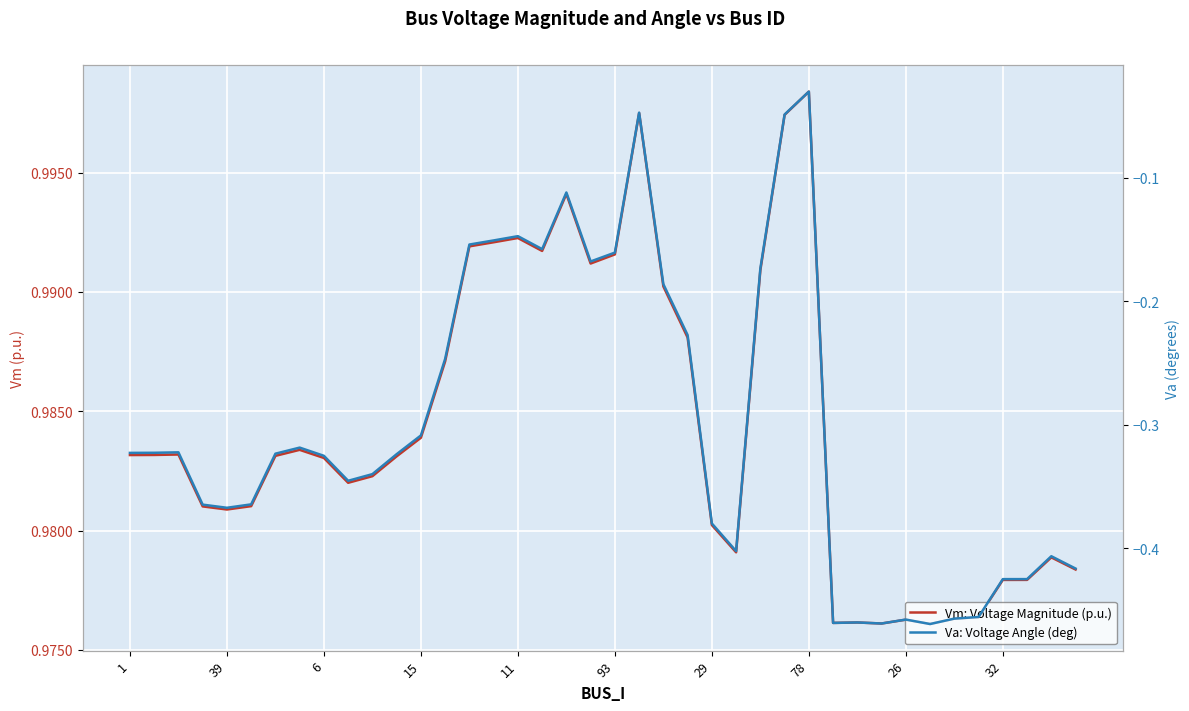

What is the value of the Vm: Voltage Magnitude (p.u.) point at the 32nd from the left?

1.0